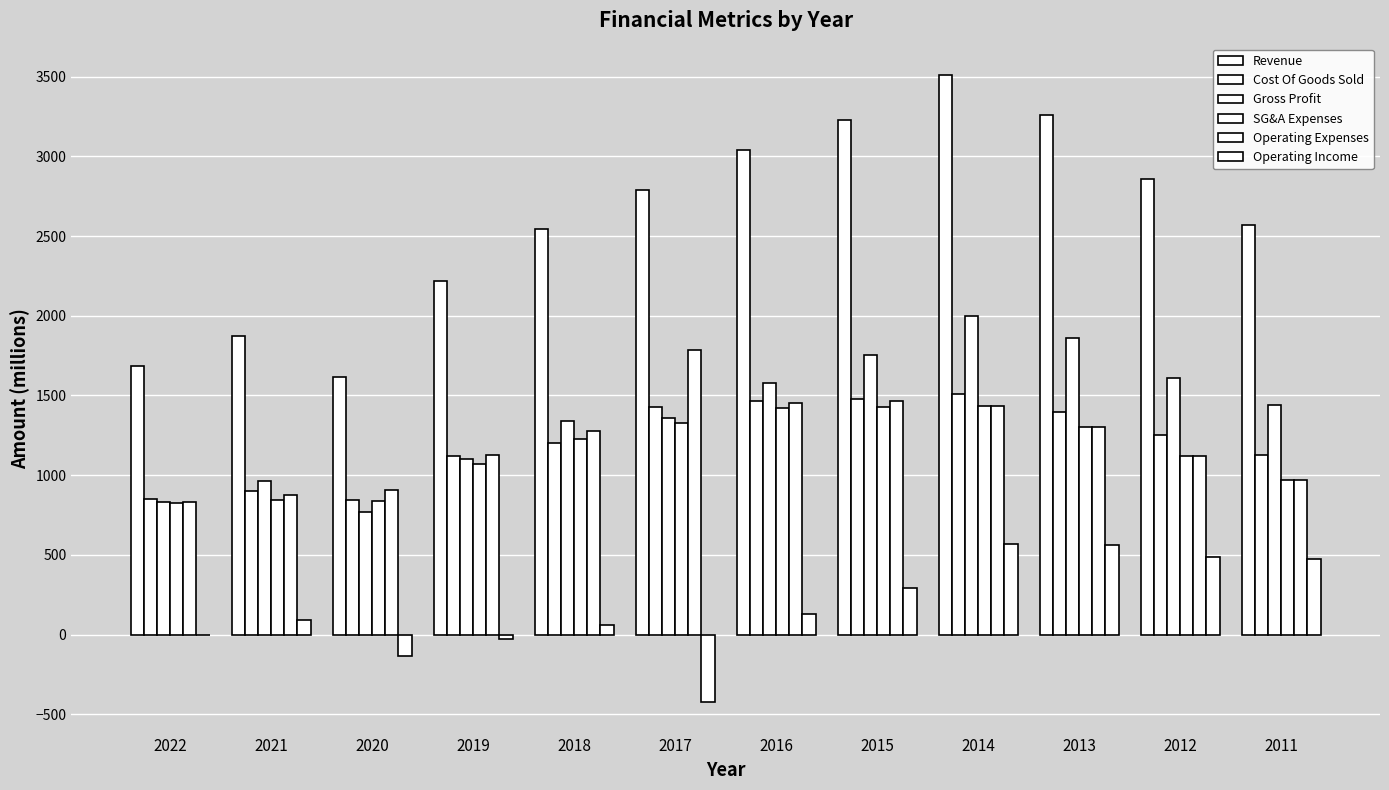

How many series are shown in this chart?

6